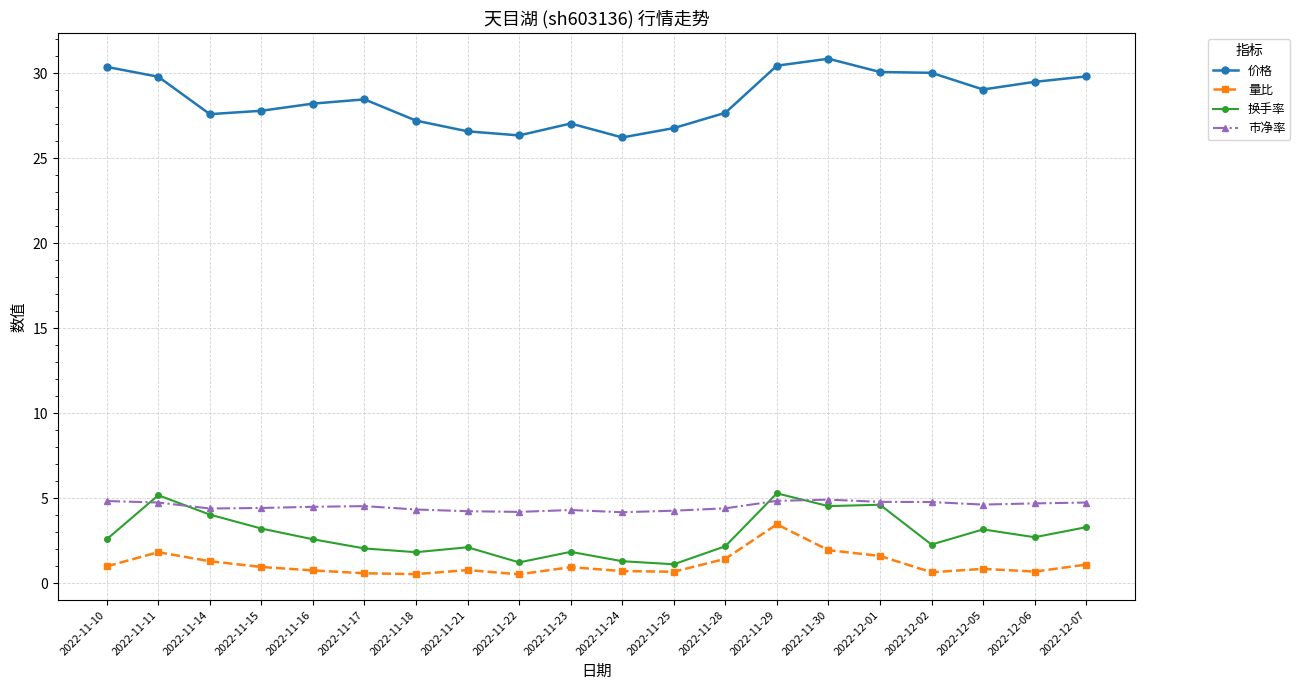

True or false: 价格 and 量比 cross at least once.

False